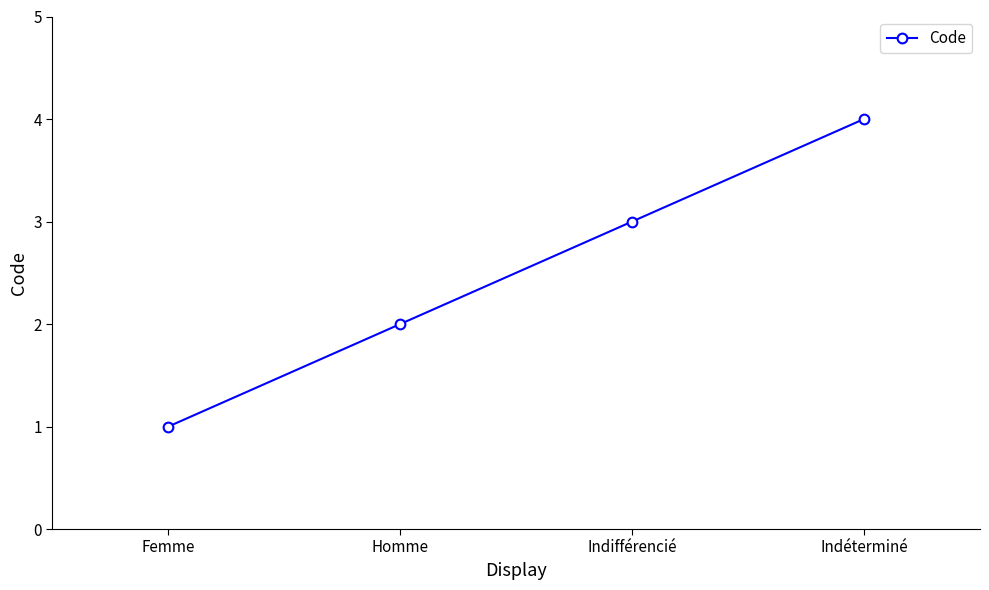

Count the number of data series in this chart.

1